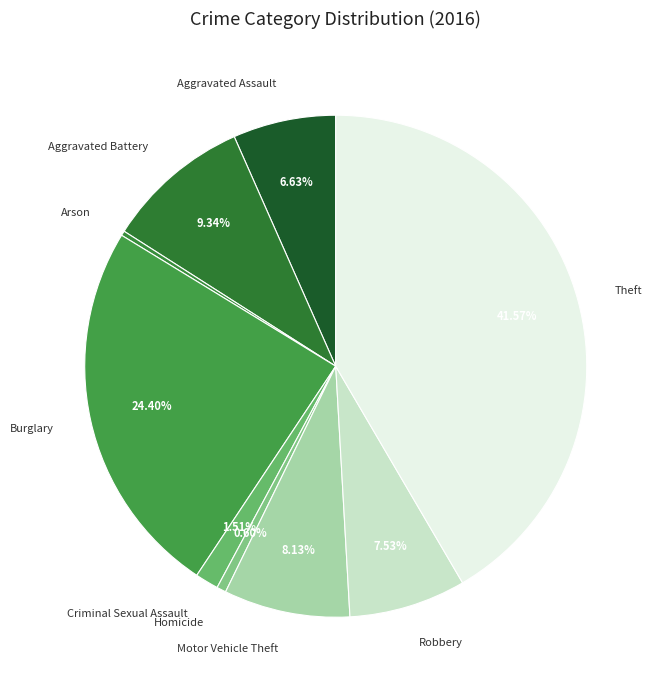

Count the number of slices in the pie.

9